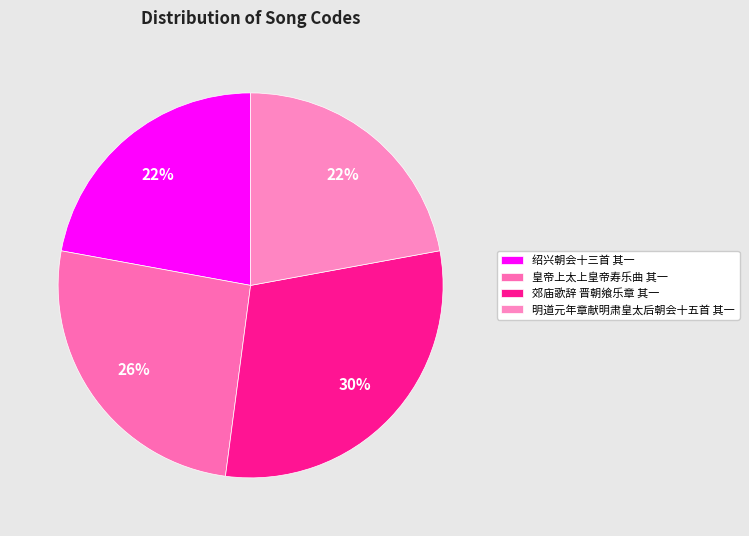

Between 明道元年章献明肃皇太后朝会十五首 其一 and 绍兴朝会十三首 其一, which is larger?

绍兴朝会十三首 其一